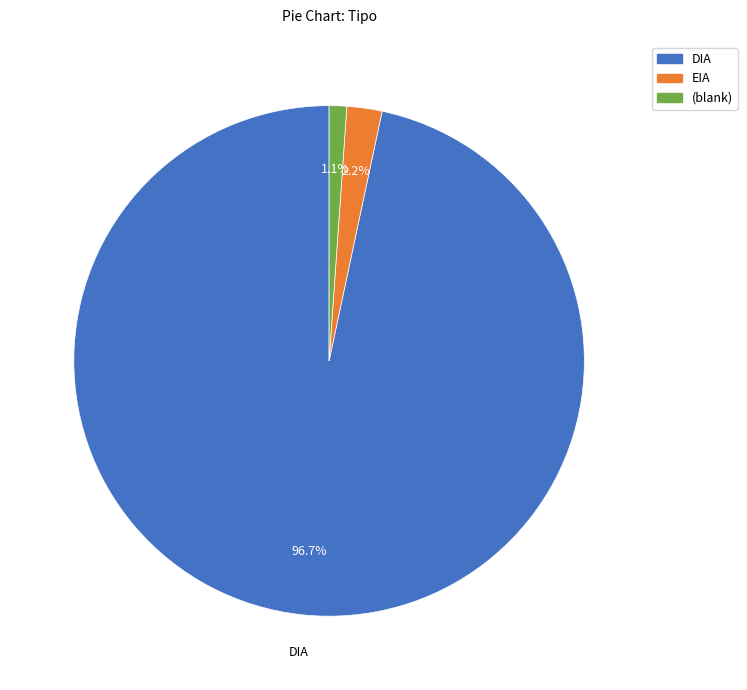

Does any single category account for the majority?

Yes